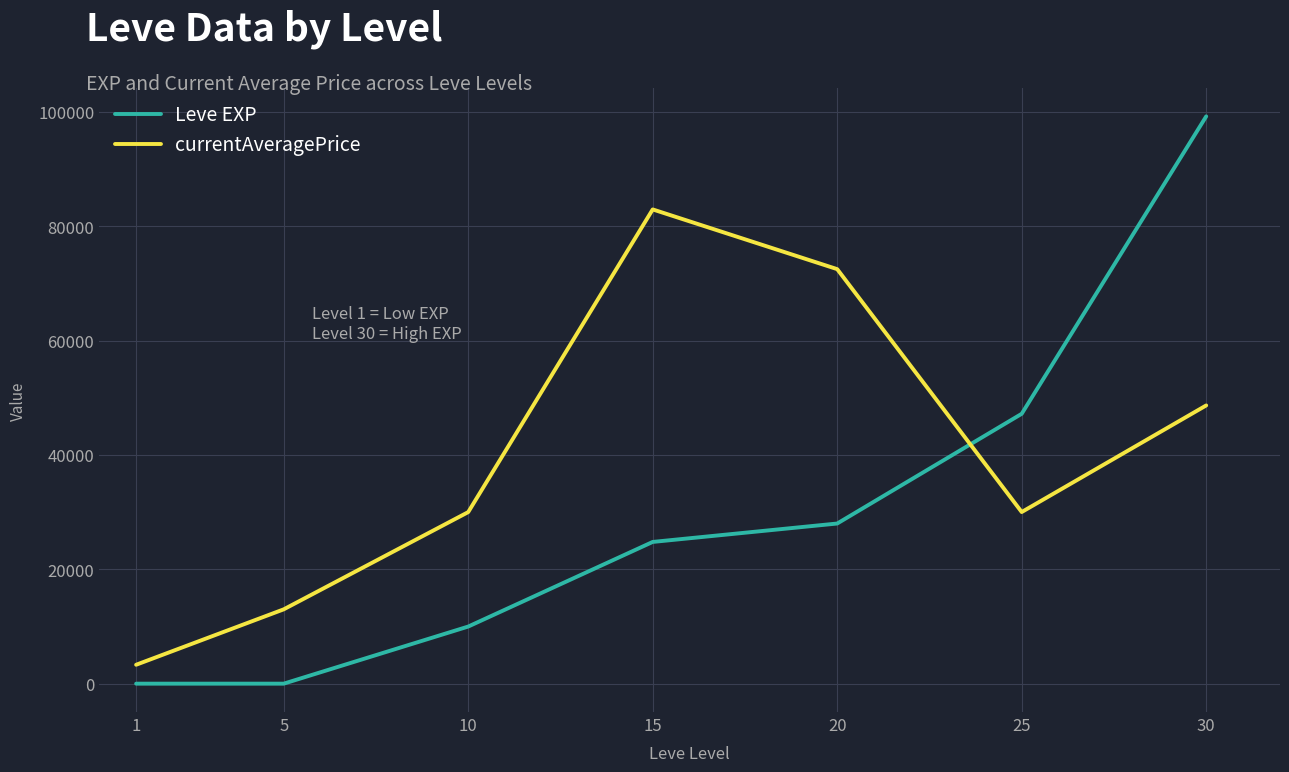

Which label corresponds to the largest value in the chart?

30